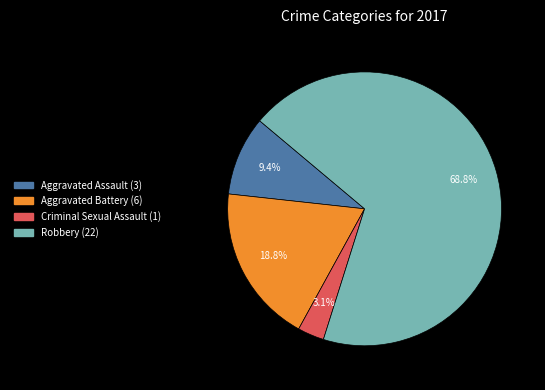

The Criminal Sexual Assault slice represents 11% of the pie. True or false?

False